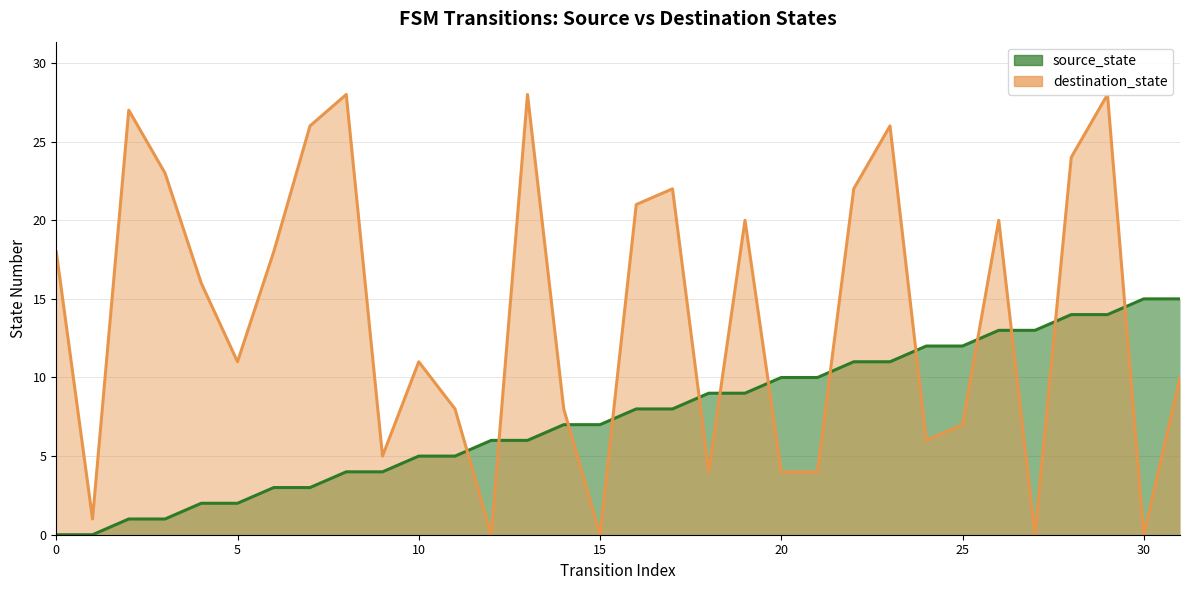

The source_state series shows 2 at 16. True or false?

False